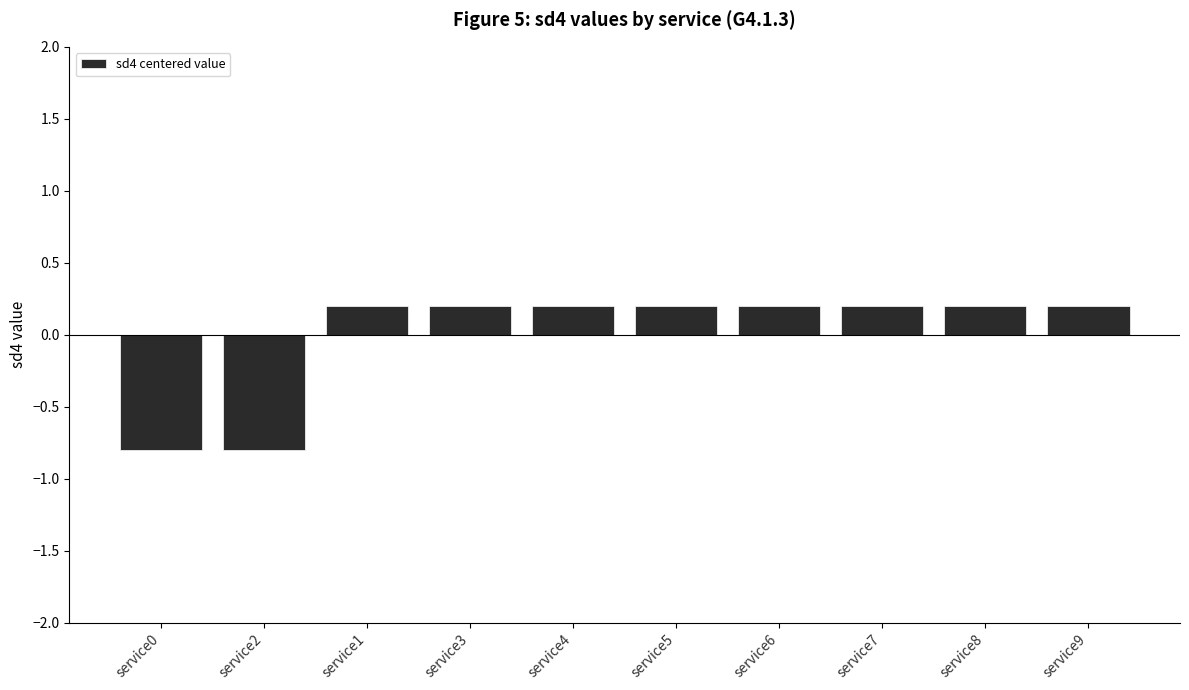

What is the label of the 6th bar from the right?

service4